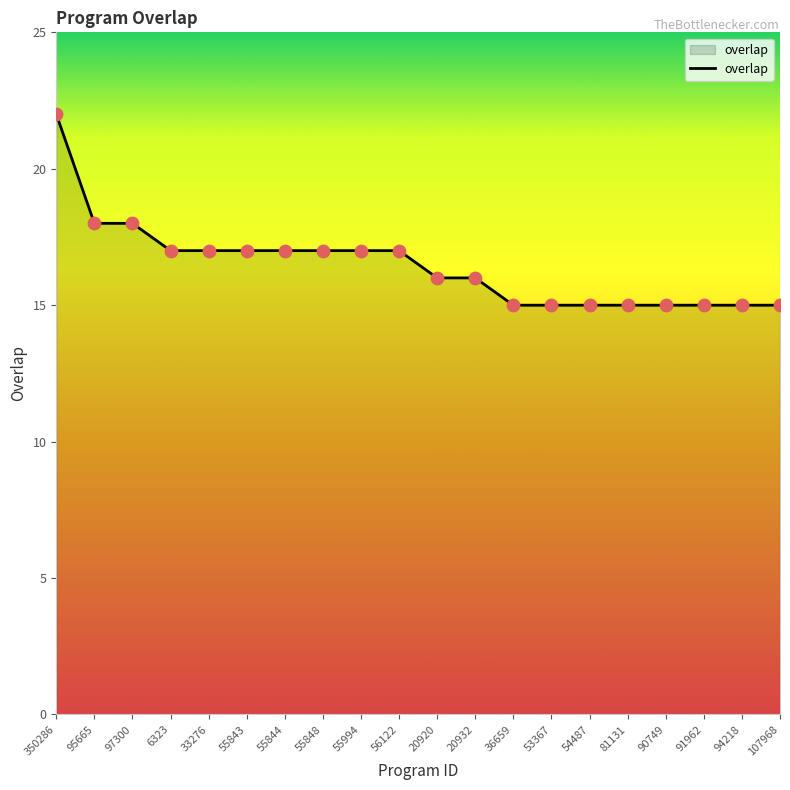

Approximately how many times larger is the value at 95665 compared to 6323?

1.1